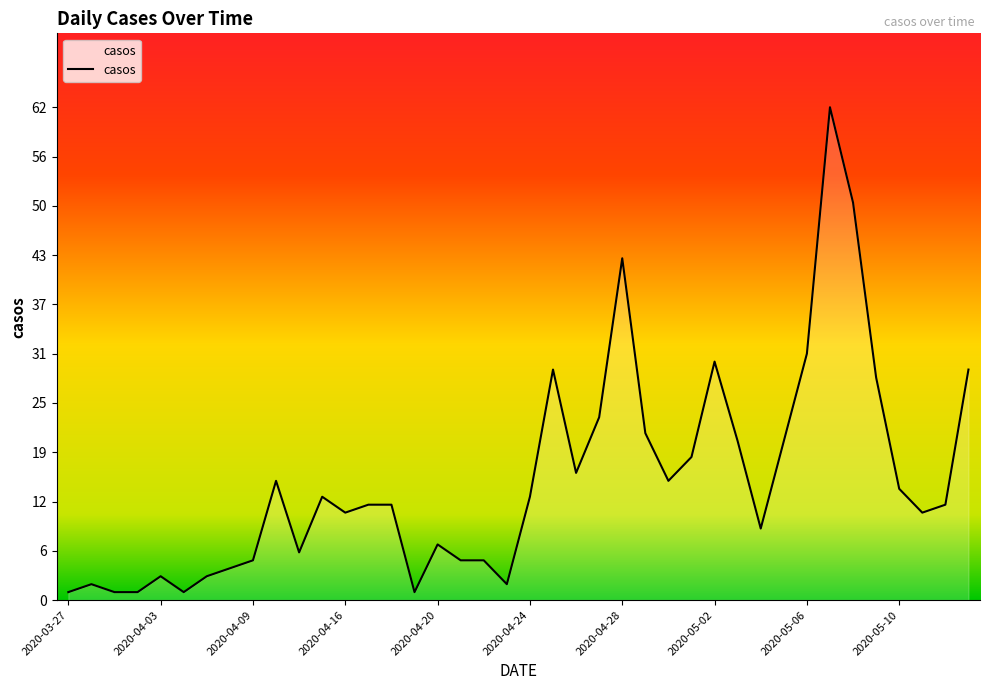

What is the maximum value shown in the chart?

62